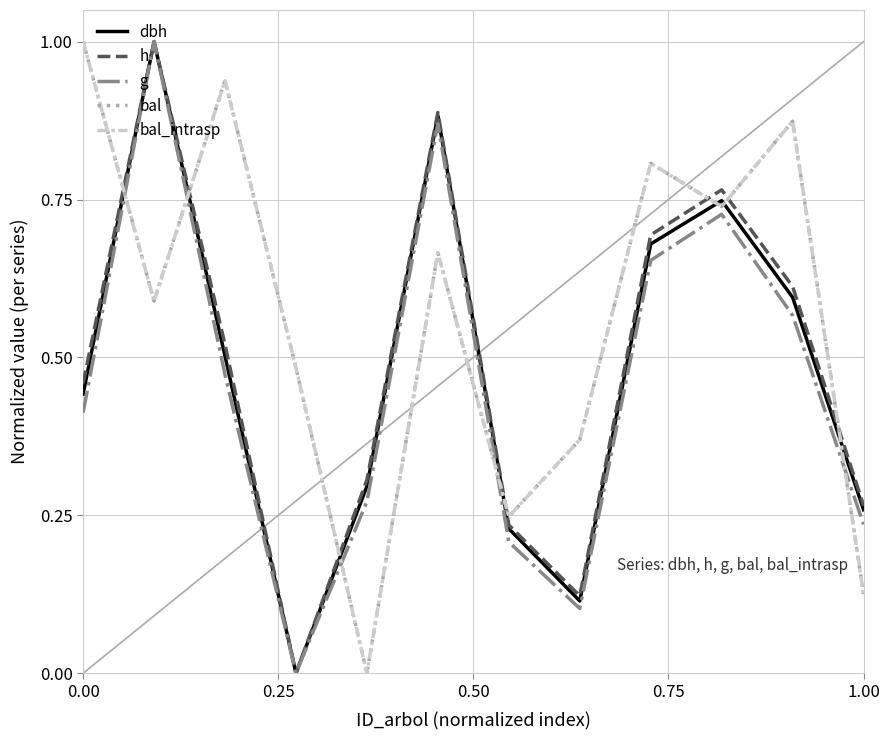

List the series in order of their peak value, lowest first.

dbh, h, g, bal, bal_intrasp